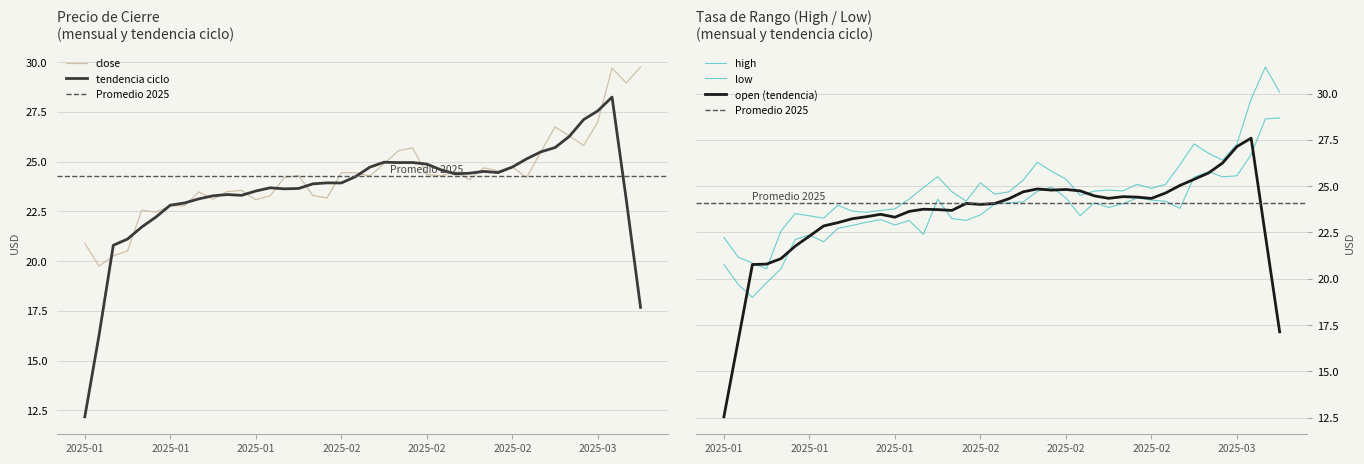

Which series has the largest total across all categories?

high